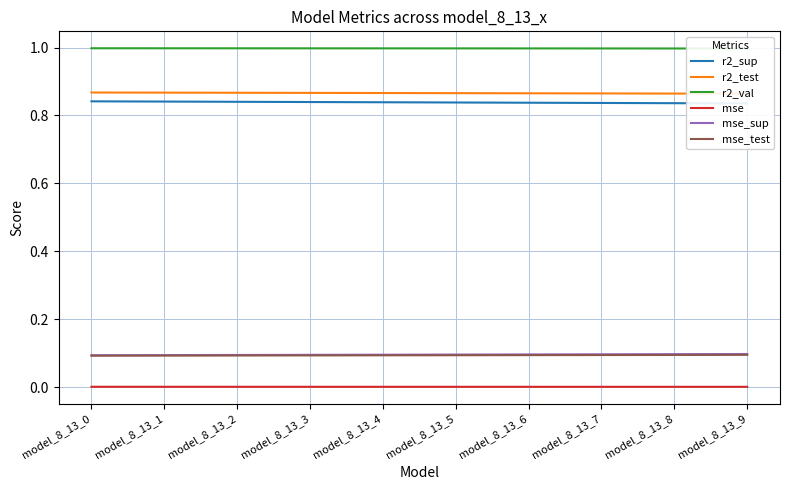

Is the value of r2_test at model_8_13_1 greater than the value of mse_test at model_8_13_2?

Yes